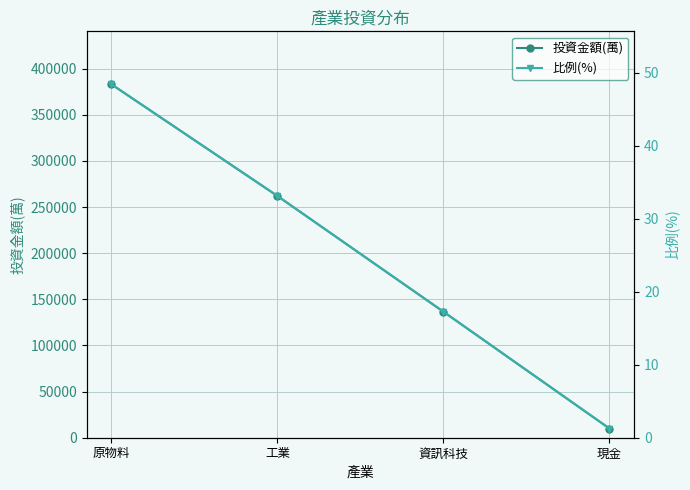

Between 工業 and 原物料, which is larger?

原物料